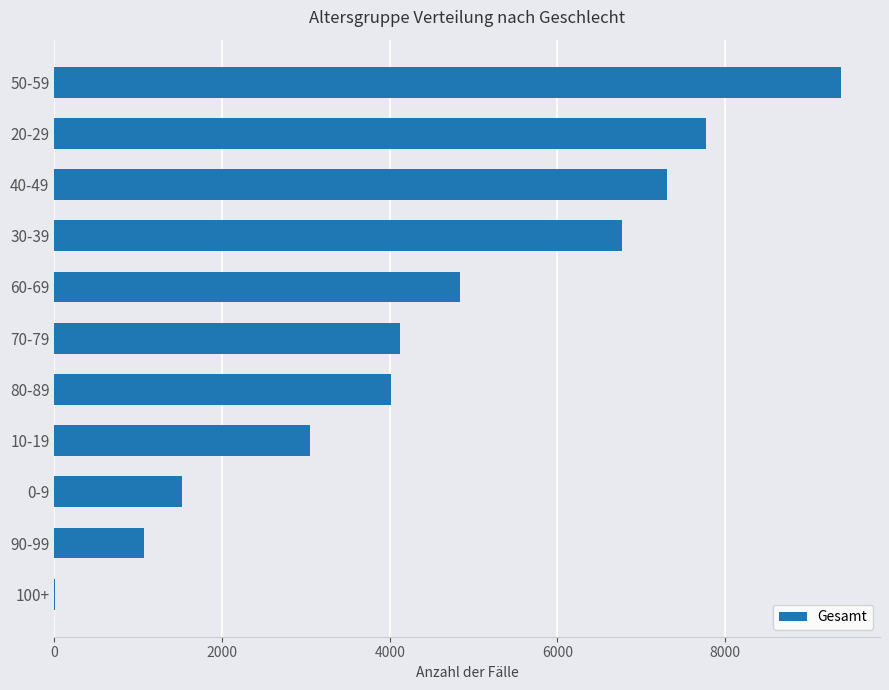

Count the number of categories in the chart.

11